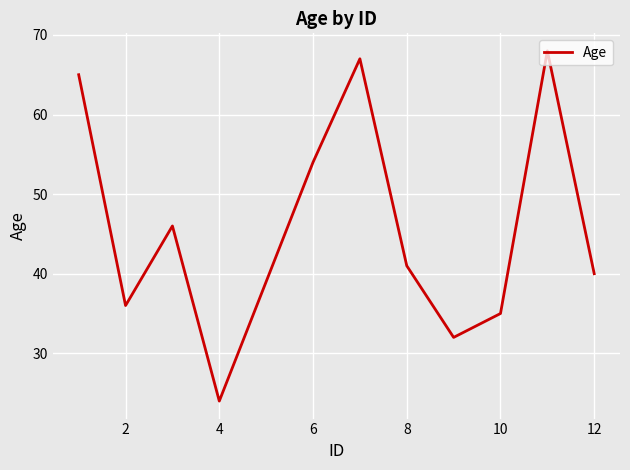

What is the smallest value displayed?

24